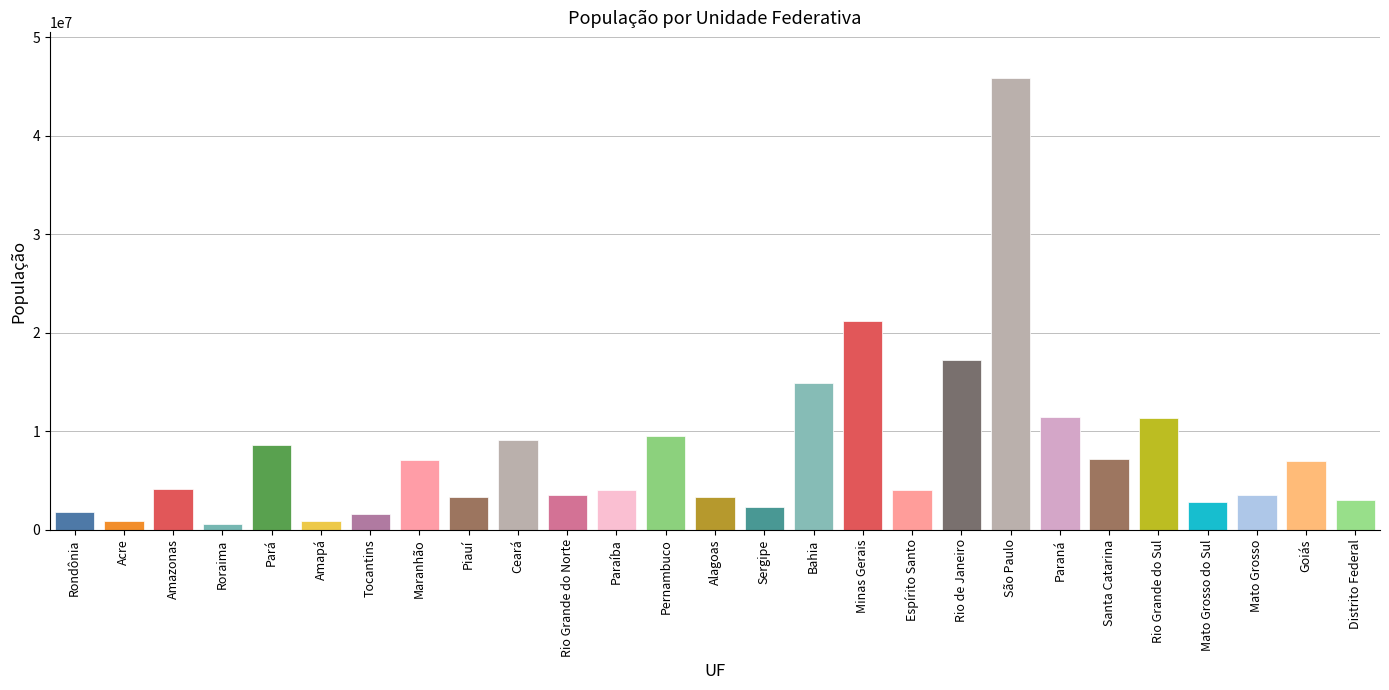

What is the difference between the second highest and minimum values?

20563030